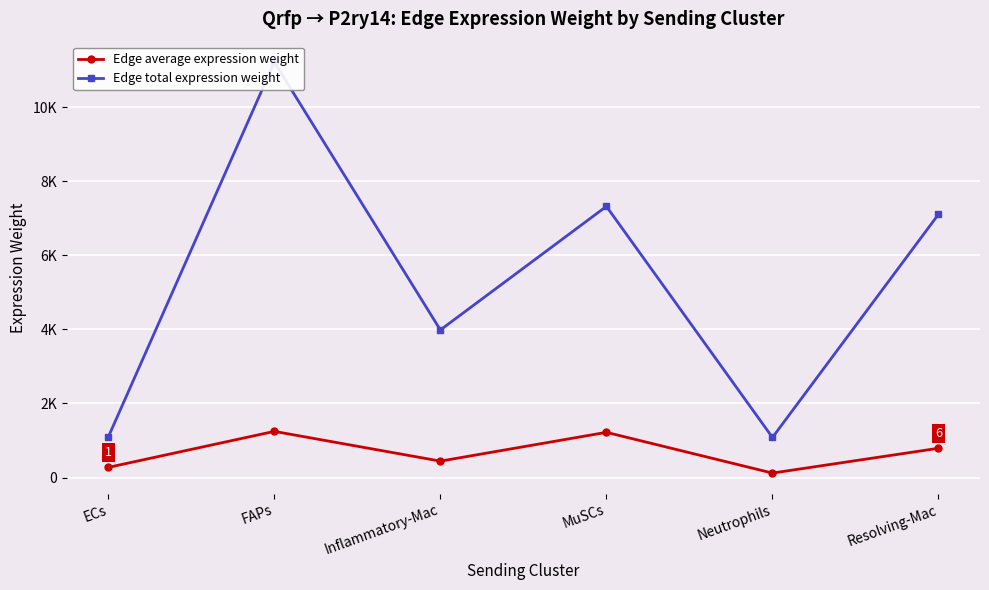

At which category does Edge total expression weight reach its first local peak?

FAPs